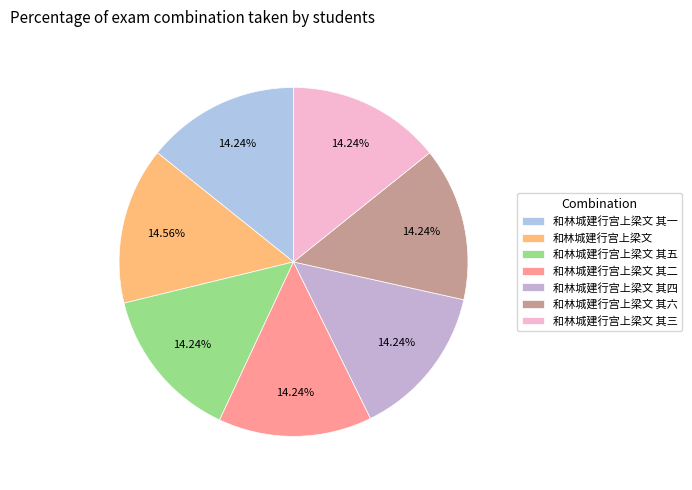

Is the sum of 和林城建行宫上梁文 其一 and 和林城建行宫上梁文 greater than half?

No